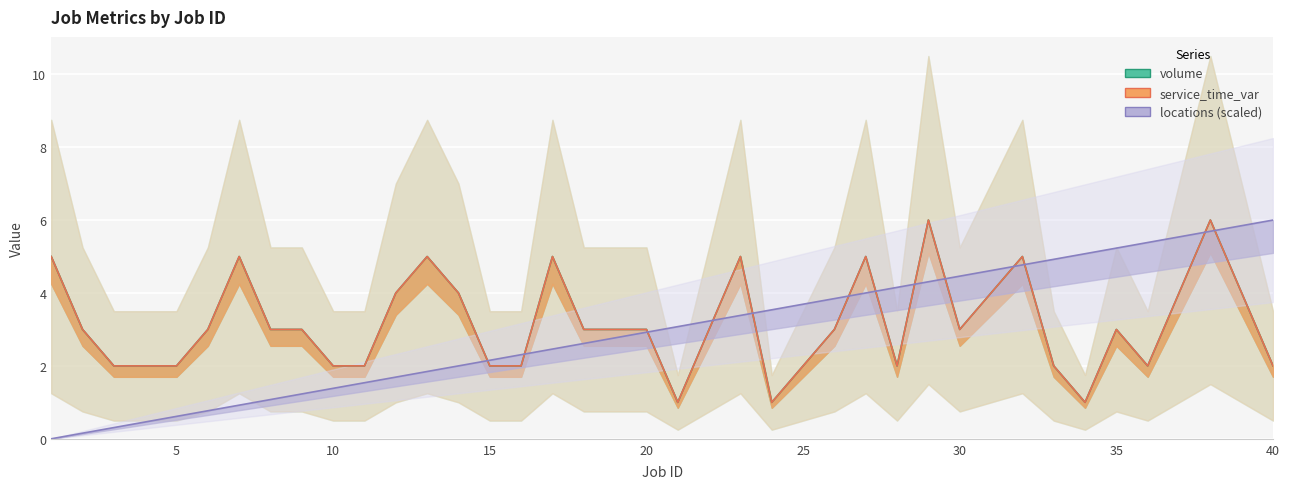

What is the value of the volume point at the 25th from the left?

2.0